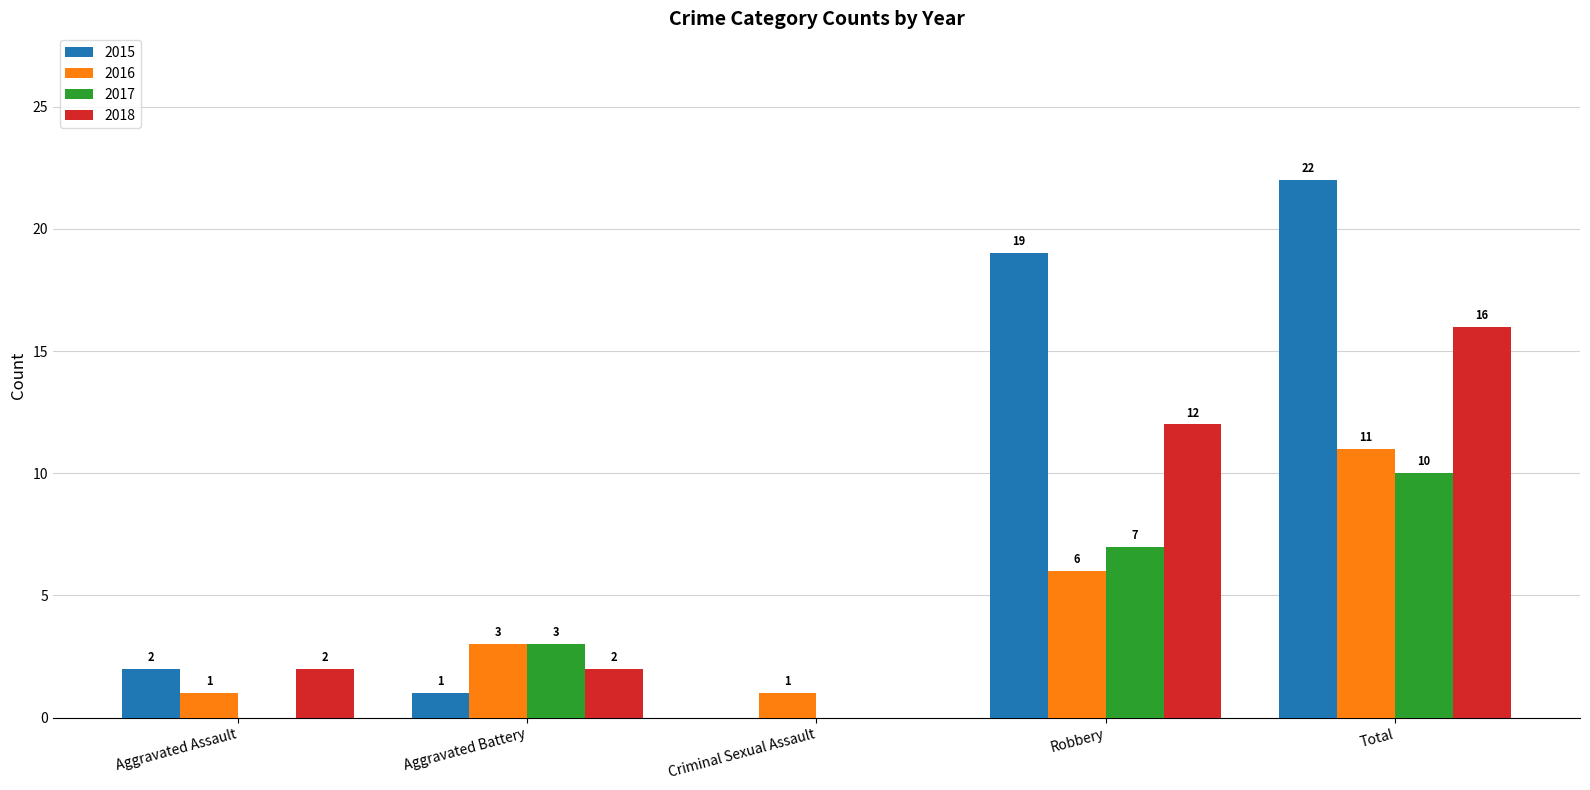

What is the highest value of the 2017 series?

10